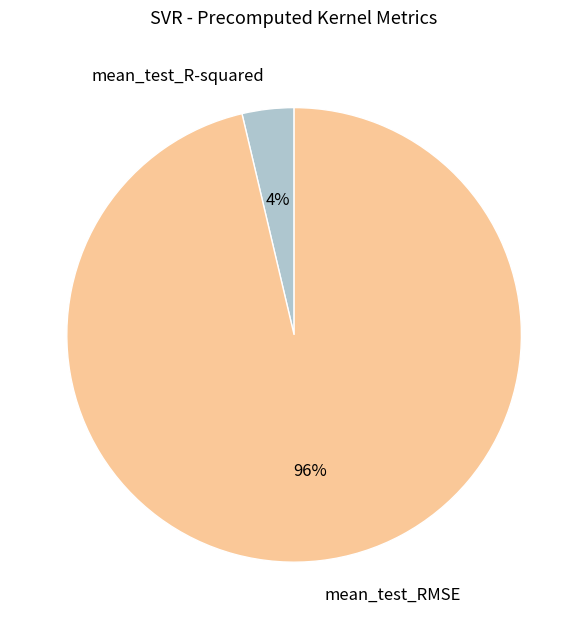

The mean_test_R-squared slice represents 4% of the pie. True or false?

True